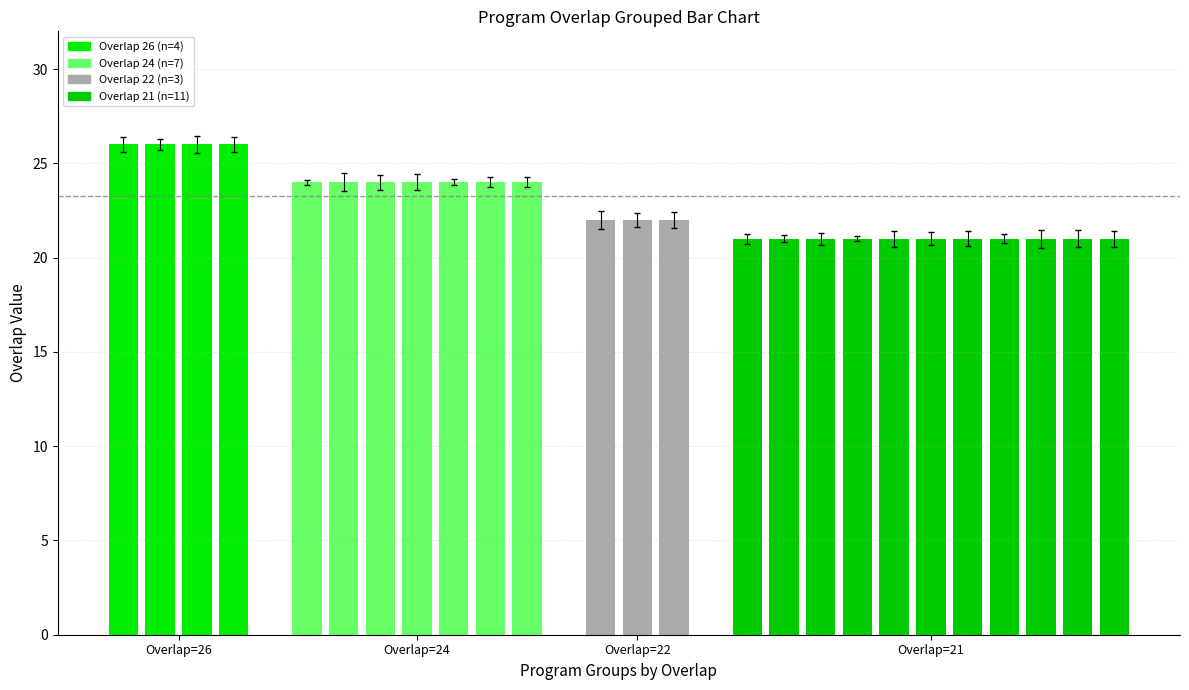

Reading left to right, transcribe all the data shown in this chart.

26	26	26	26	24	24	24	24	24	24	24	22	22	22	21	21	21	21	21	21	21	21	21	21	21